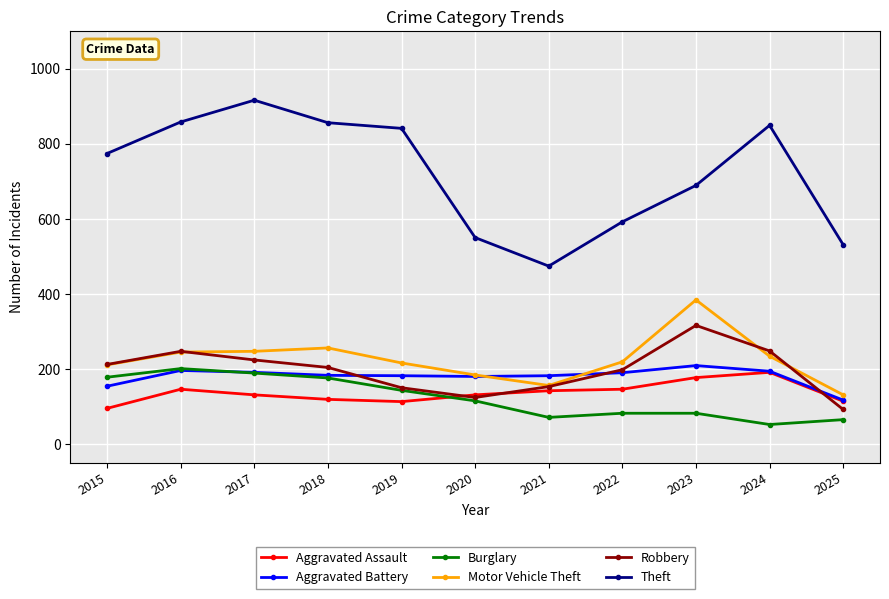

Which series changed the most between 2017 and 2024?

Burglary